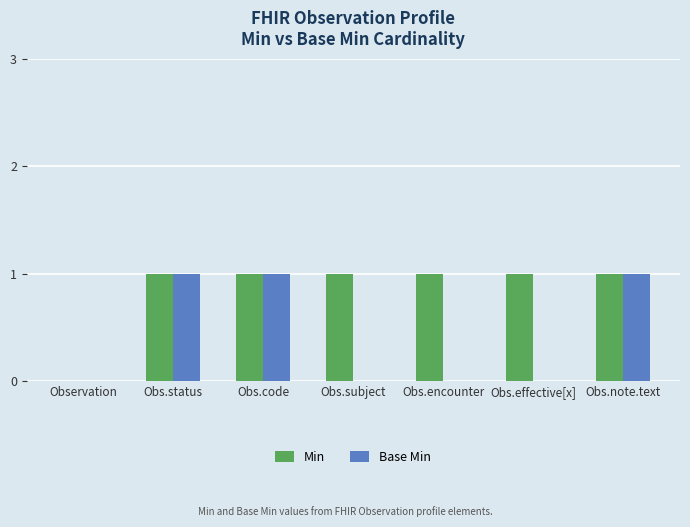

What value does the Min series have at Obs.encounter?

1